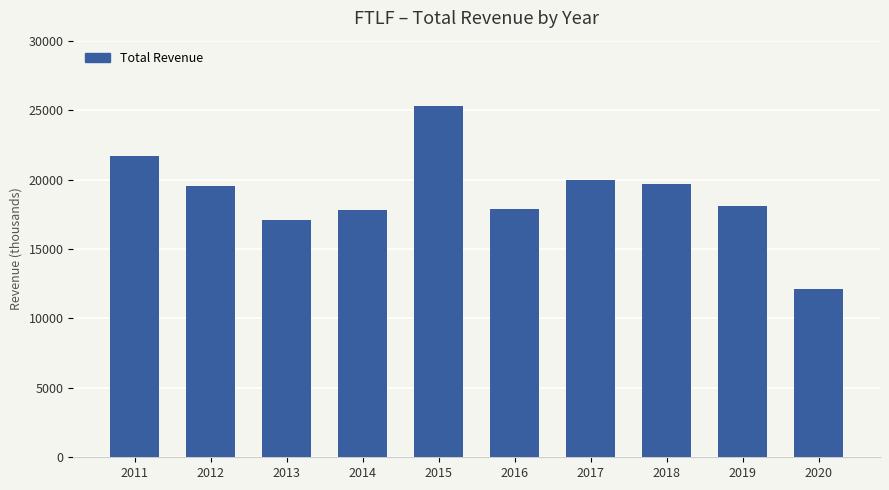

What is the sum of the values at 2011 and 2016?

39600